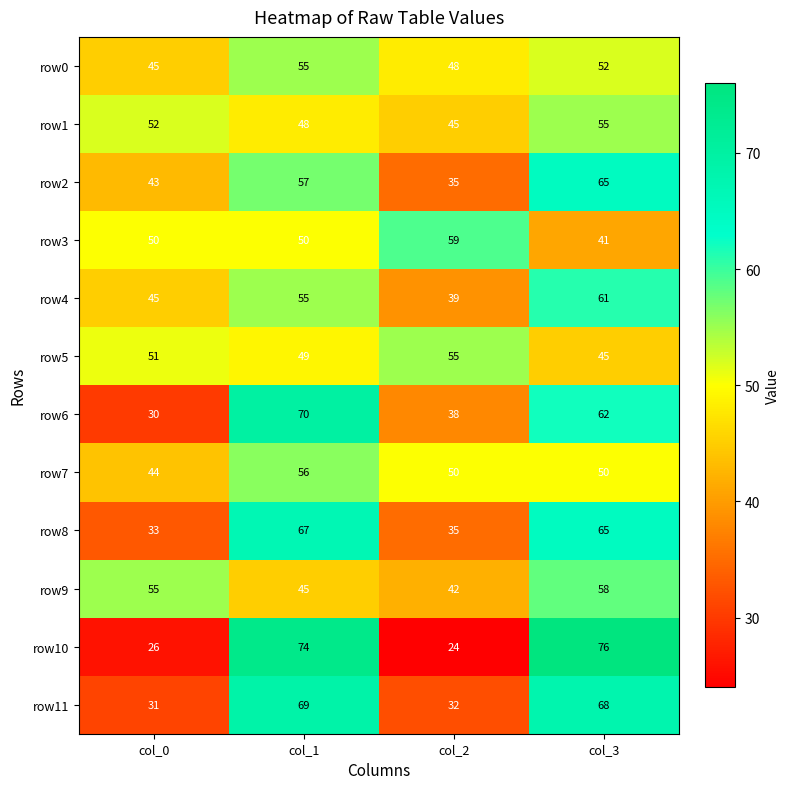

List the labels in order of row6 value, smallest first.

col_0, col_2, col_3, col_1